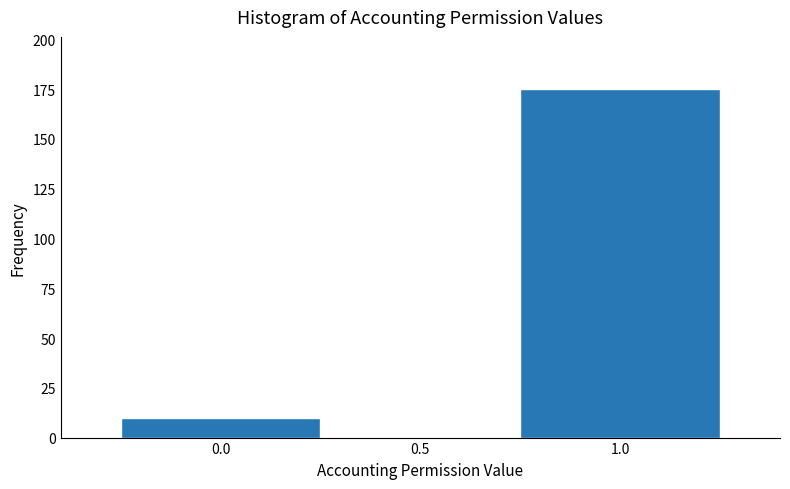

How tall is the bar that spans -0.25 to 0.25 on the x-axis? The values are not printed on the chart, so give them approximately, as read against the axis.

10